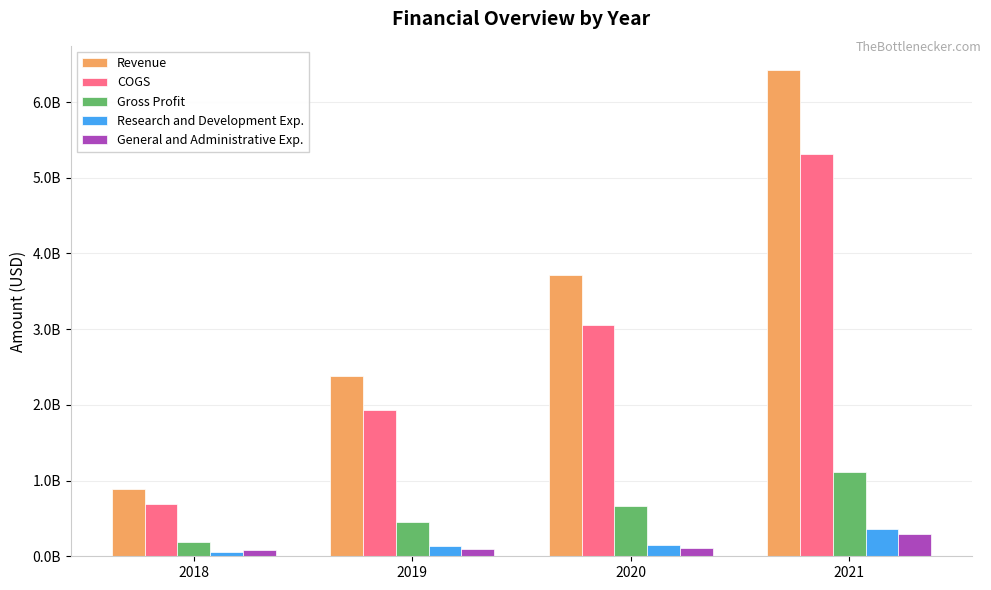

The value of Gross Profit at 2020 is 409737642. True or false?

False